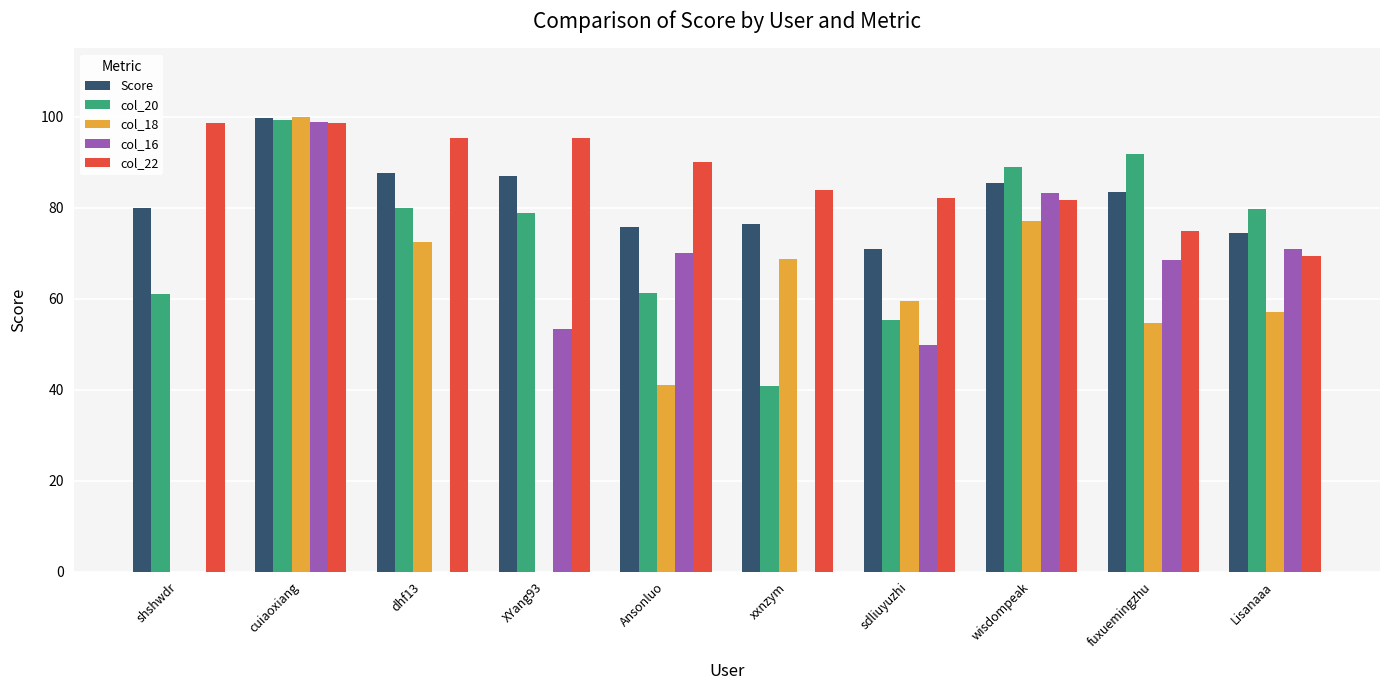

Which label corresponds to the largest value in the chart?

cuiaoxiang